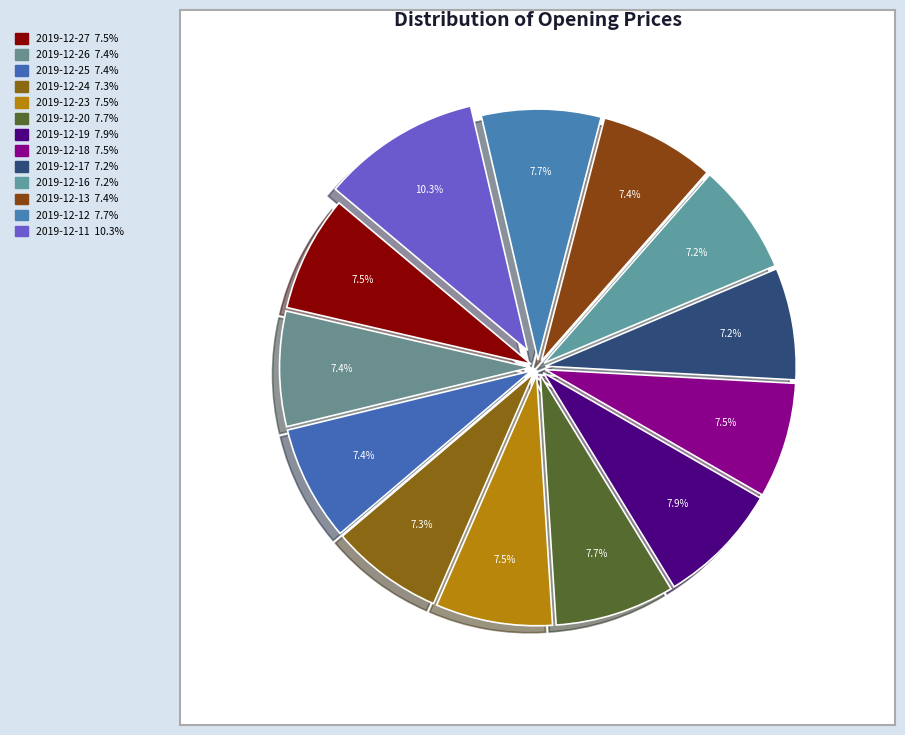

The 2019-12-12 slice represents 8% of the pie. True or false?

True